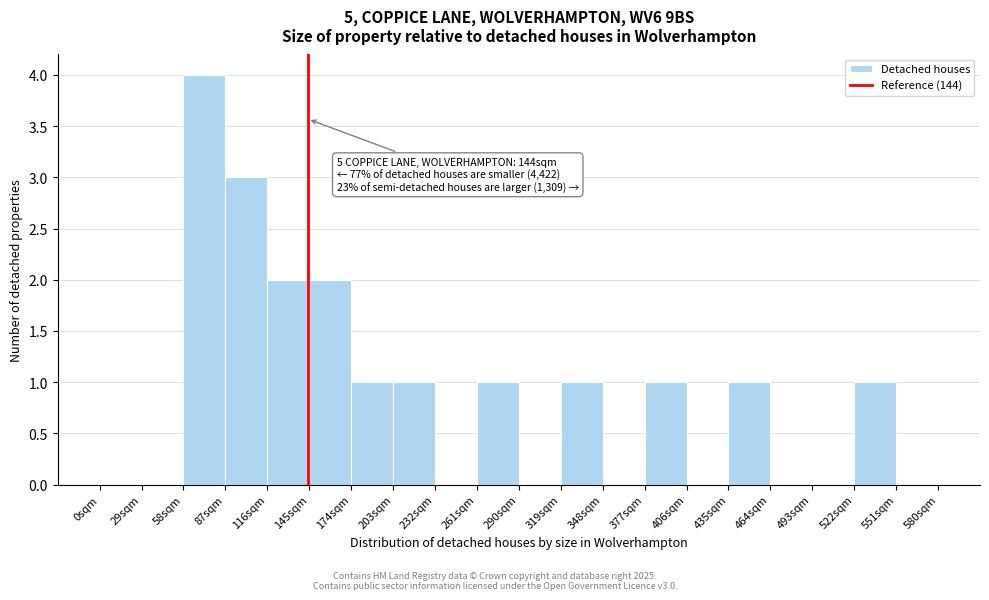

Over which range of the x-axis is the bar tallest?

58 to 87